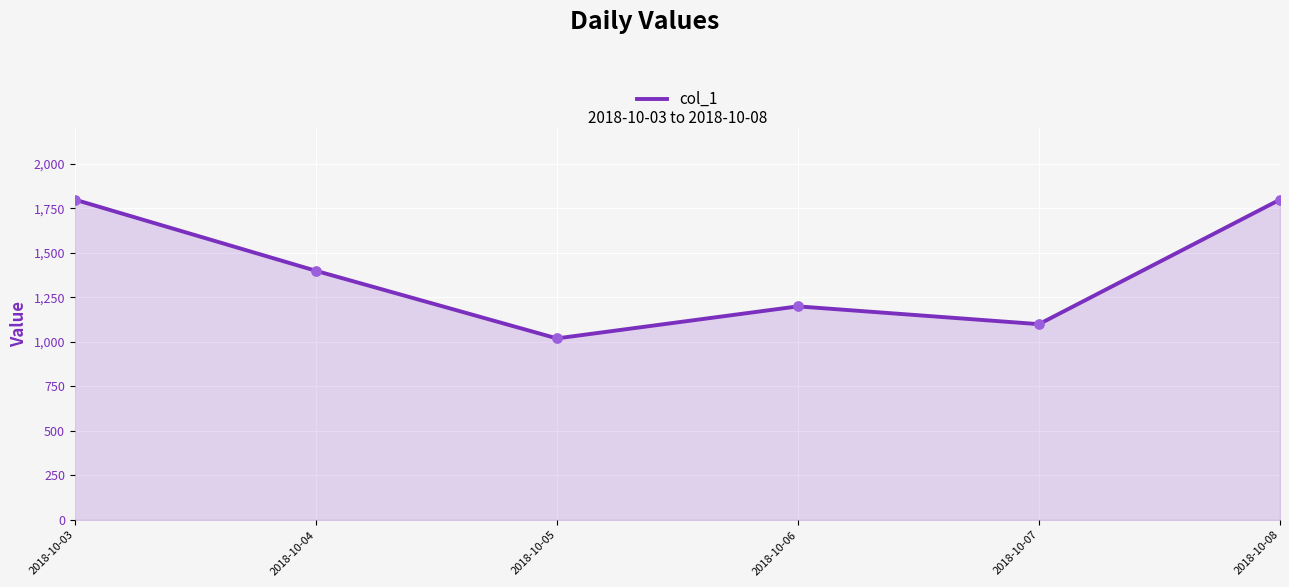

What is the change in value from 2018-10-05 to 2018-10-07?

+80